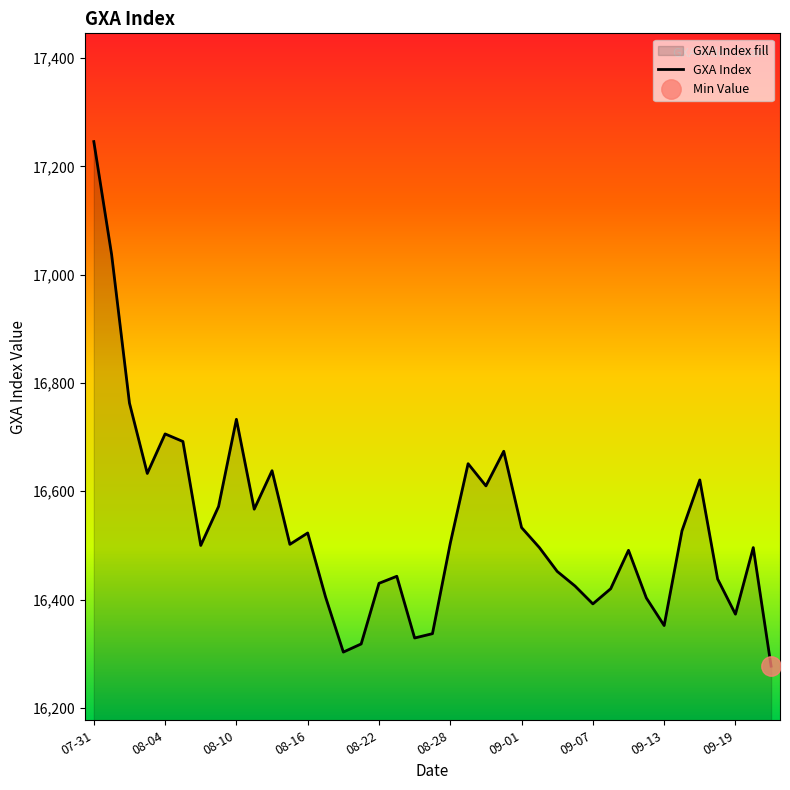

At which label does GXA Index reach its peak?

07-31